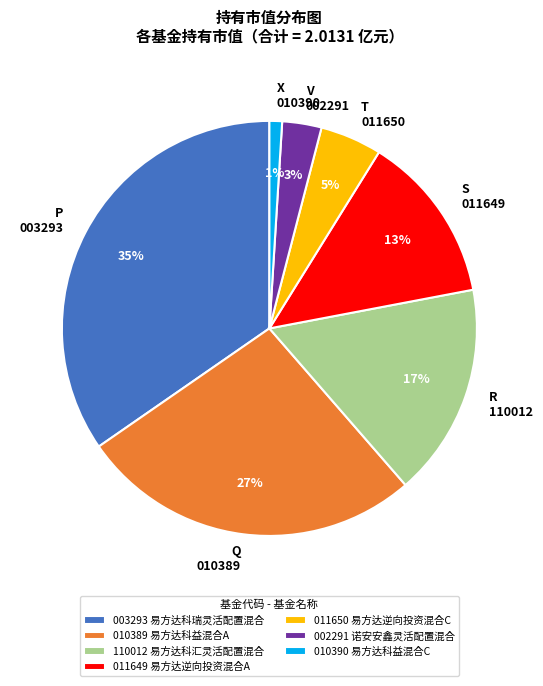

Is there a majority slice in this chart?

No